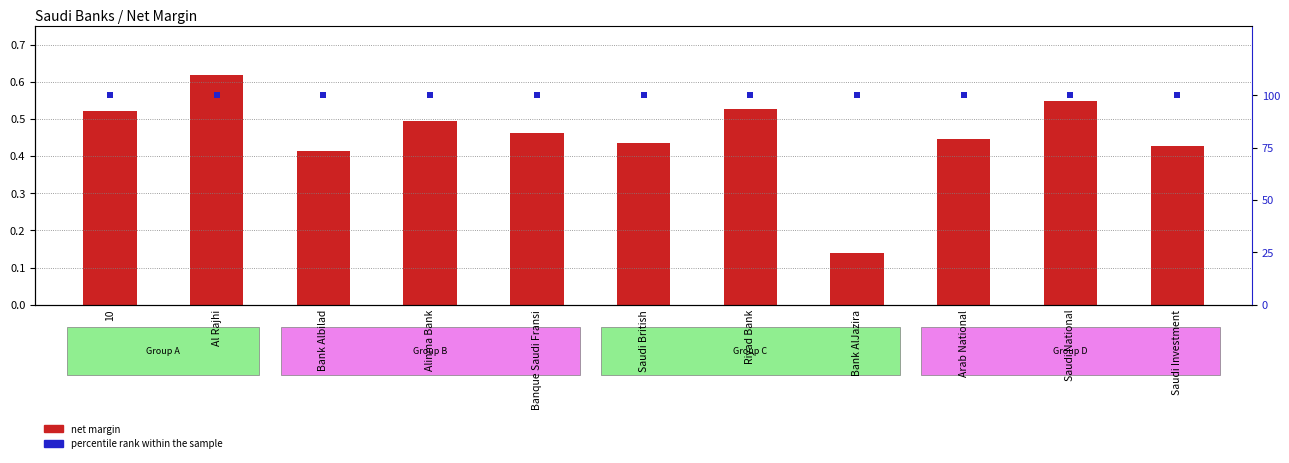

Which series contains the highest Y value?

percentile rank